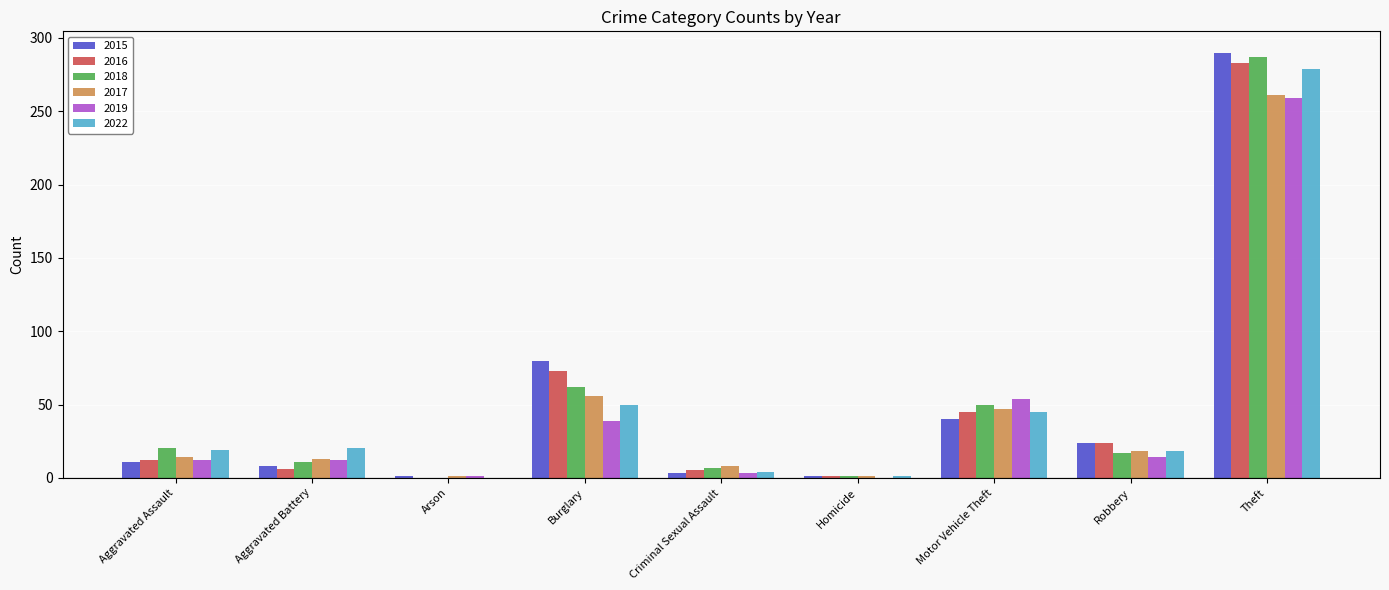

What is the sum of the 2022 values at Criminal Sexual Assault and Theft?

283